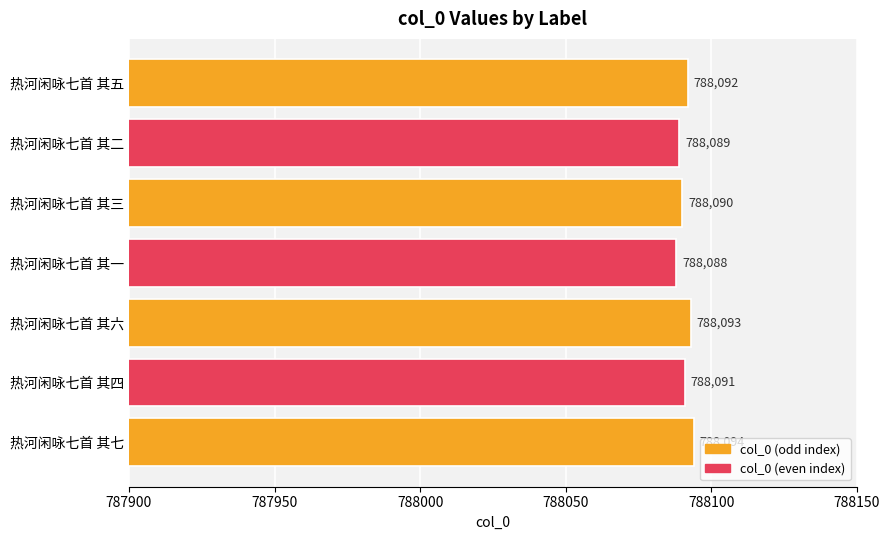

What is the difference between the second highest and minimum values?

5